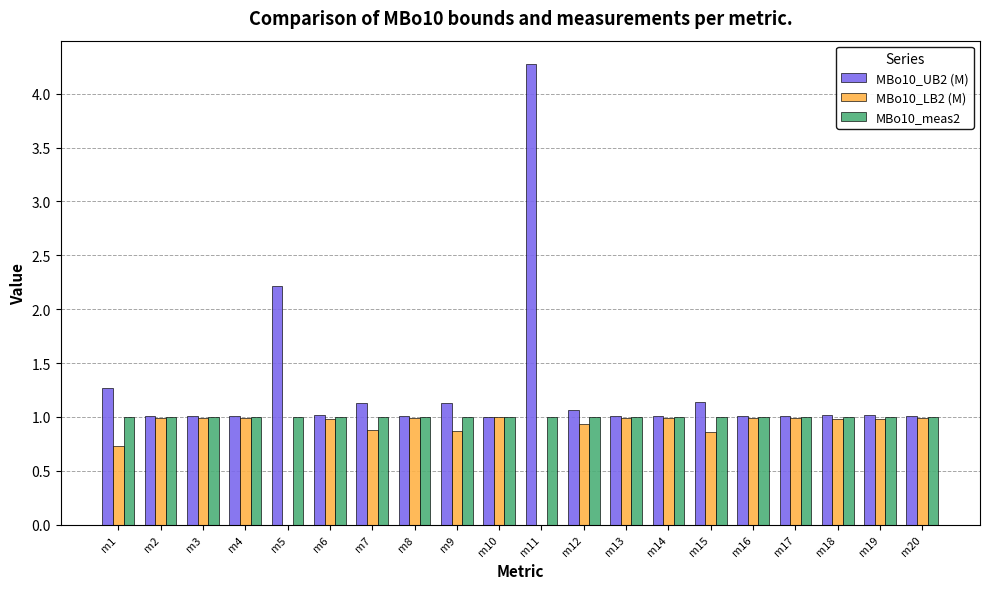

Reading left to right, transcribe all the data shown in this chart.

MBo10_UB2 (M): 1.3	1.0	1.0	1.0	2.2	1.0	1.1	1.0	1.1	1.0	4.3	1.1	1.0	1.0	1.1	1.0	1.0	1.0	1.0	1.0
MBo10_LB2 (M): 0.7	1.0	1.0	1.0	0.0	1.0	0.9	1.0	0.9	1.0	0.0	0.9	1.0	1.0	0.9	1.0	1.0	1.0	1.0	1.0
MBo10_meas2: 1.0	1.0	1.0	1.0	1.0	1.0	1.0	1.0	1.0	1.0	1.0	1.0	1.0	1.0	1.0	1.0	1.0	1.0	1.0	1.0